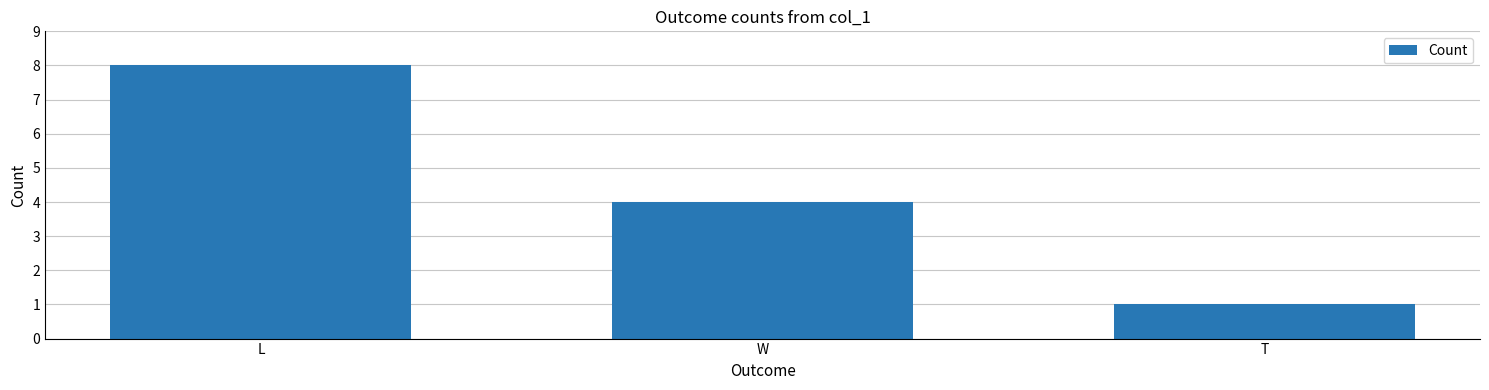

What position from the left is L?

1